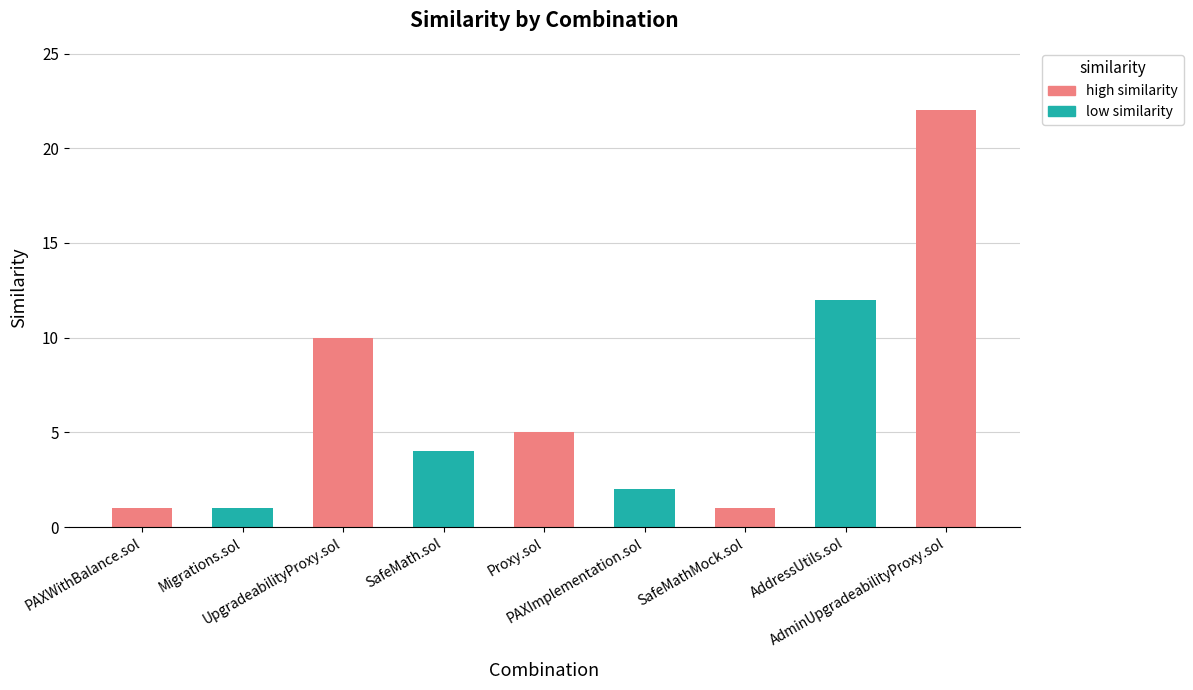

What is the greatest value displayed?

22